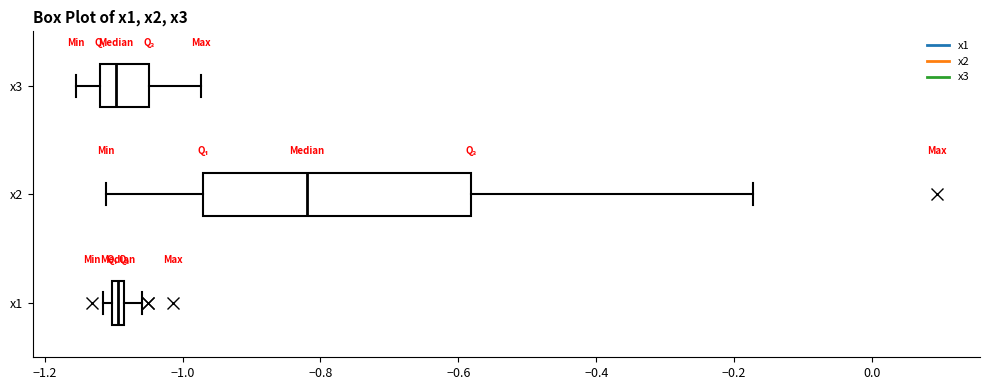

Which box is the widest, from its left edge to its right edge?

x2